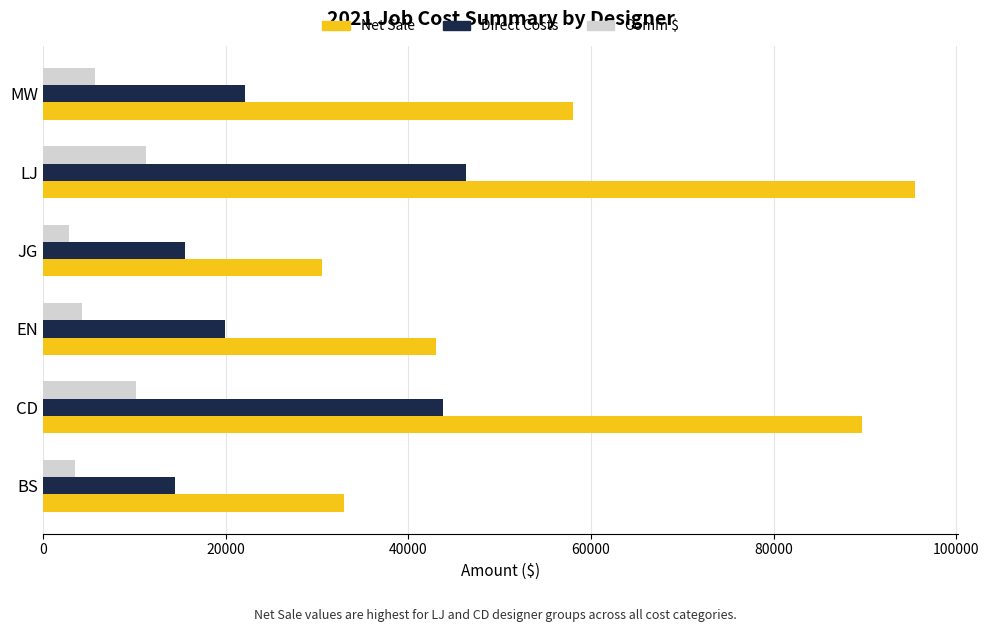

What is the spread (max minus min) of values at MW?

52277.0